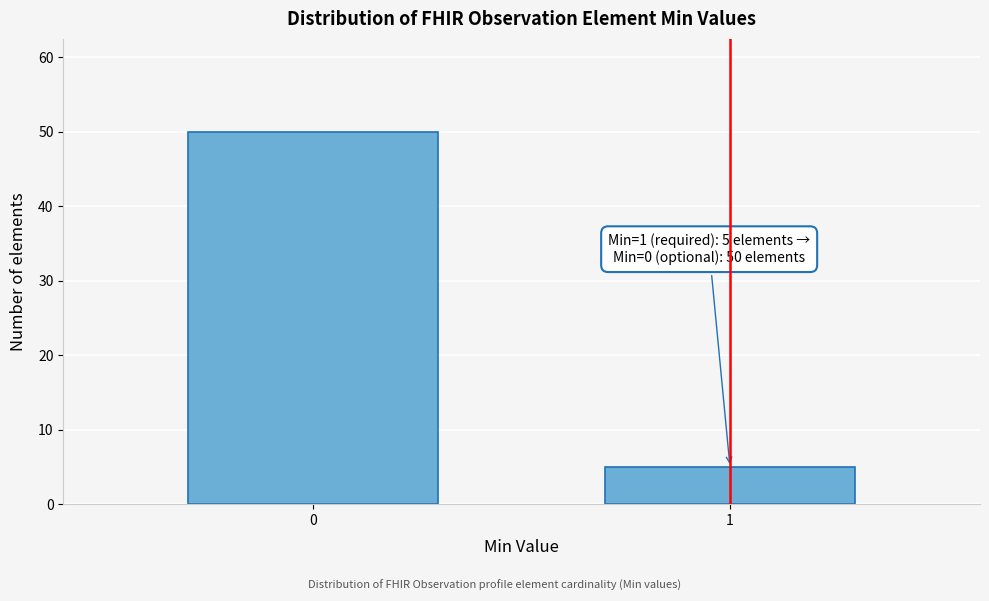

Reading right to left, extract all data points from this chart.

5	50